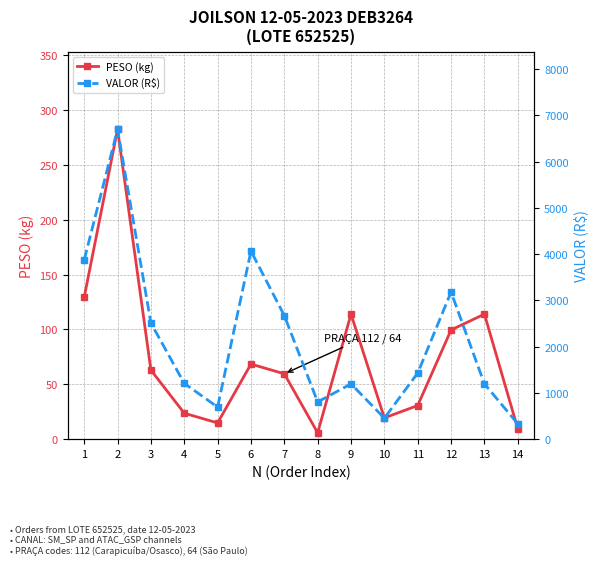

What is the minimum value for PESO (kg)?

5.8